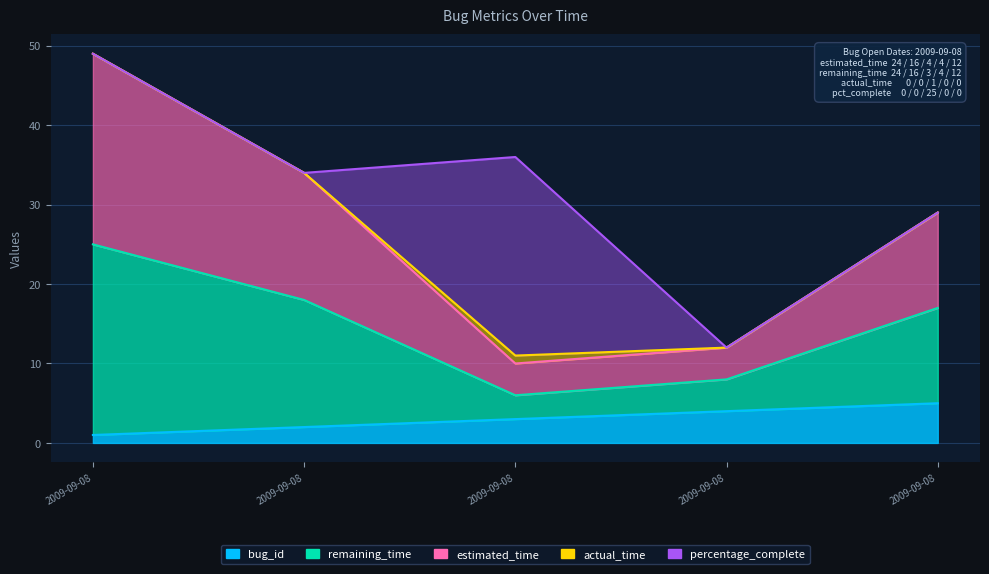

Which series has the largest range (max minus min)?

estimated_time